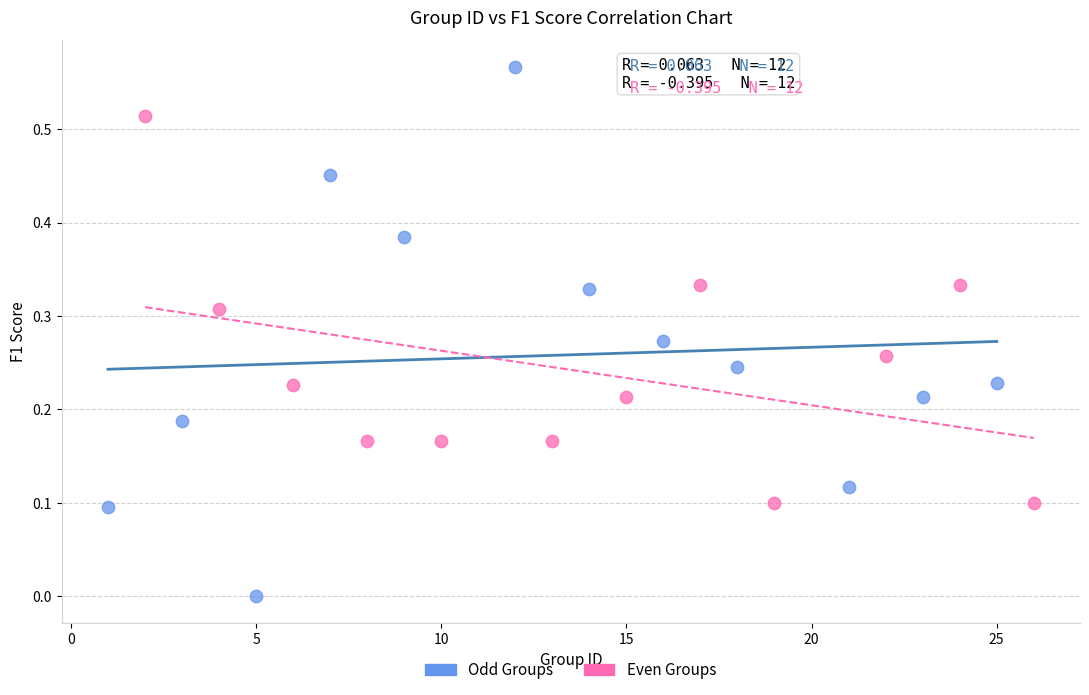

Which series contains the lowest Y value?

Odd Groups